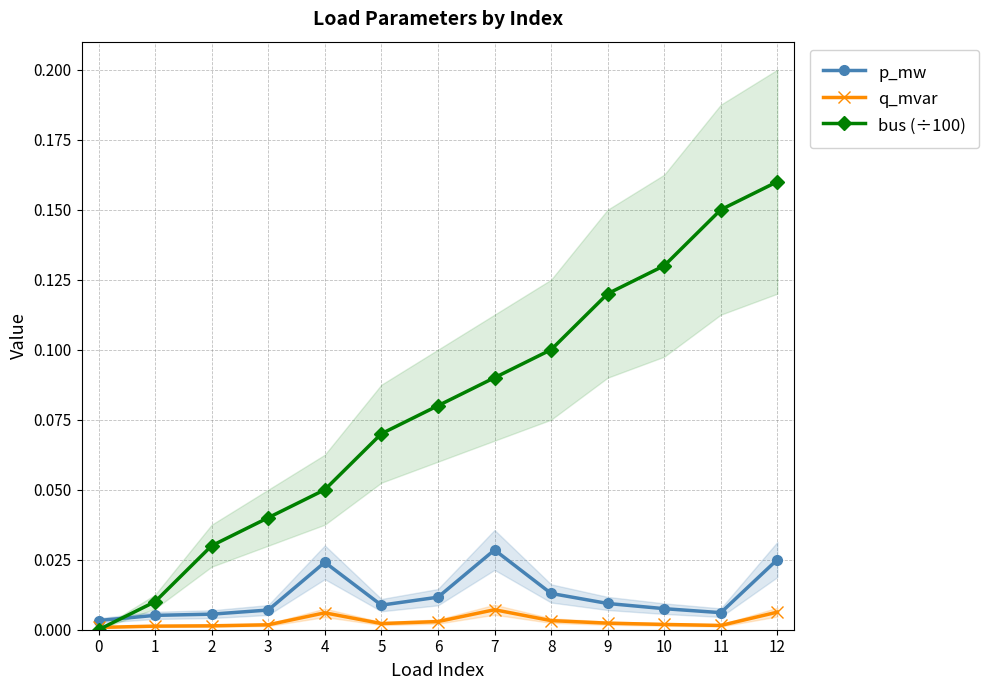

Which series has the largest range (max minus min)?

bus (÷100)